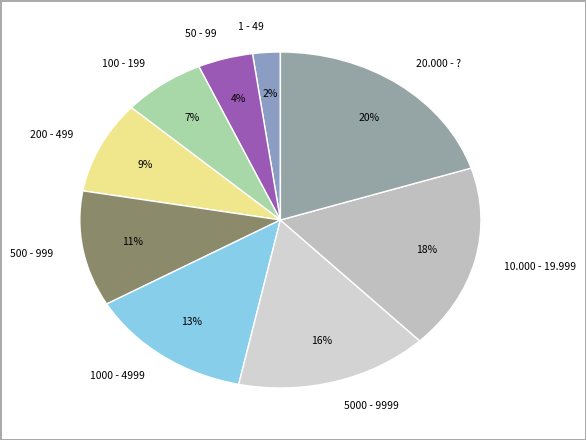

Rank the categories by value from highest to lowest.

20.000 - ?, 10.000 - 19.999, 5000 - 9999, 1000 - 4999, 500 - 999, 200 - 499, 100 - 199, 50 - 99, 1 - 49